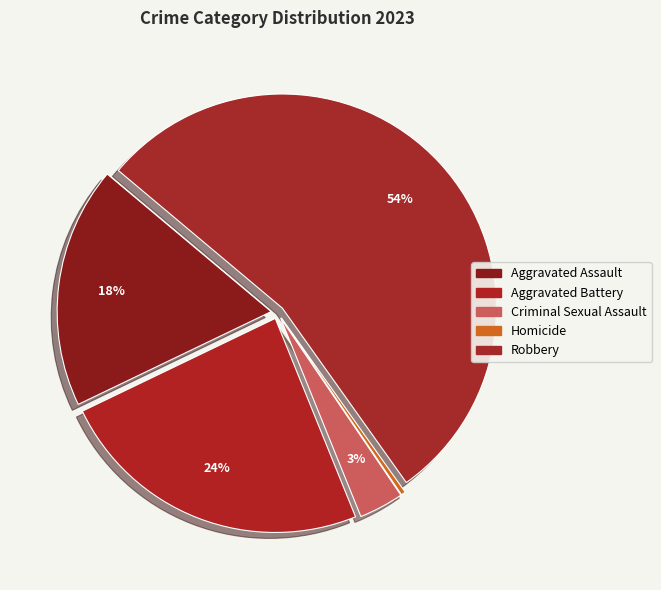

How many segments does this pie chart have?

5